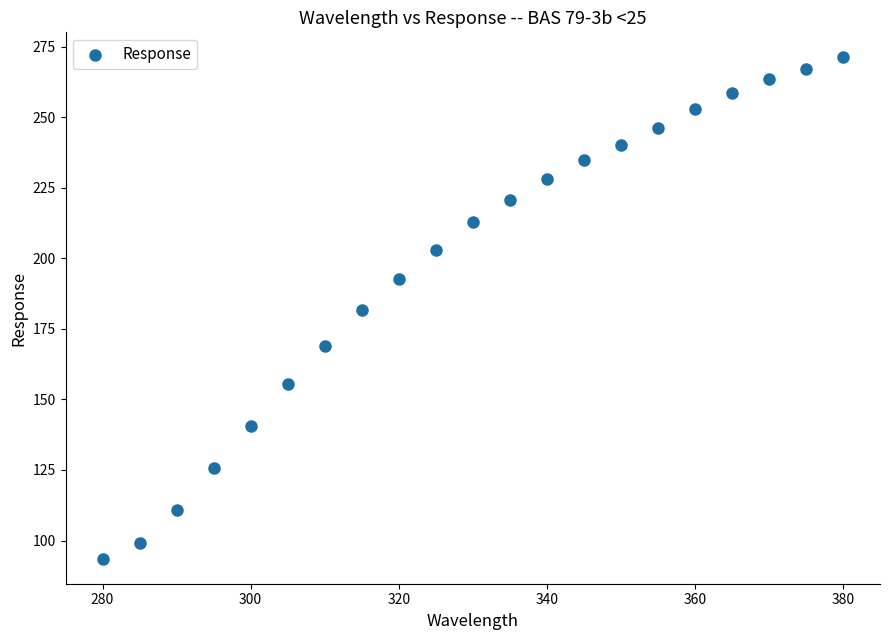

What is the range of Y values (max minus min)?

177.7